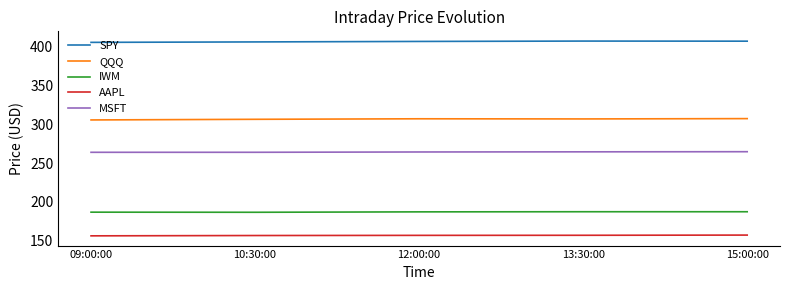

Is the value of SPY at 15:00:00 greater than the value of IWM at 09:00:00?

Yes